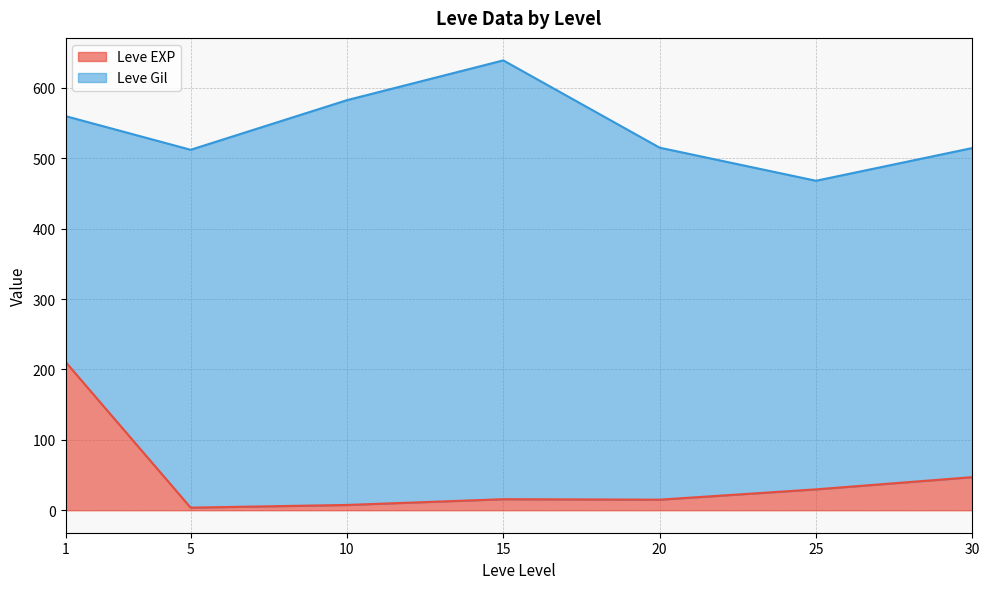

At which label does Leve Gil first exceed 540?

1